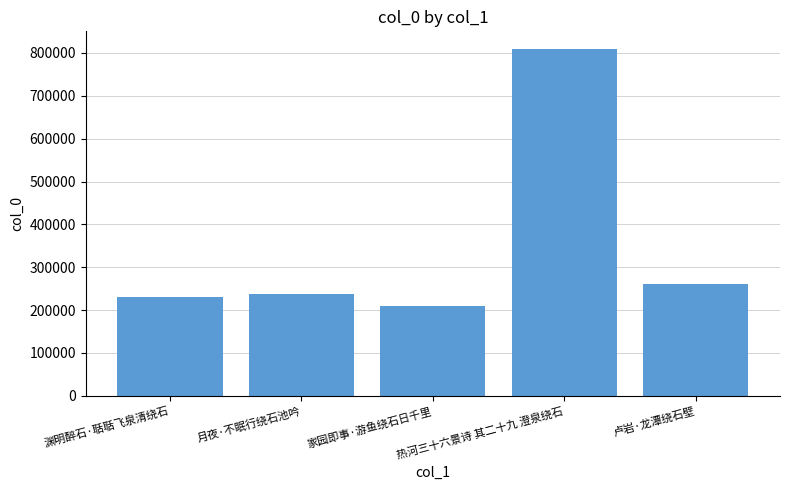

What is the approximate value at 热河三十六景诗 其二十九 澄泉绕石?

809777